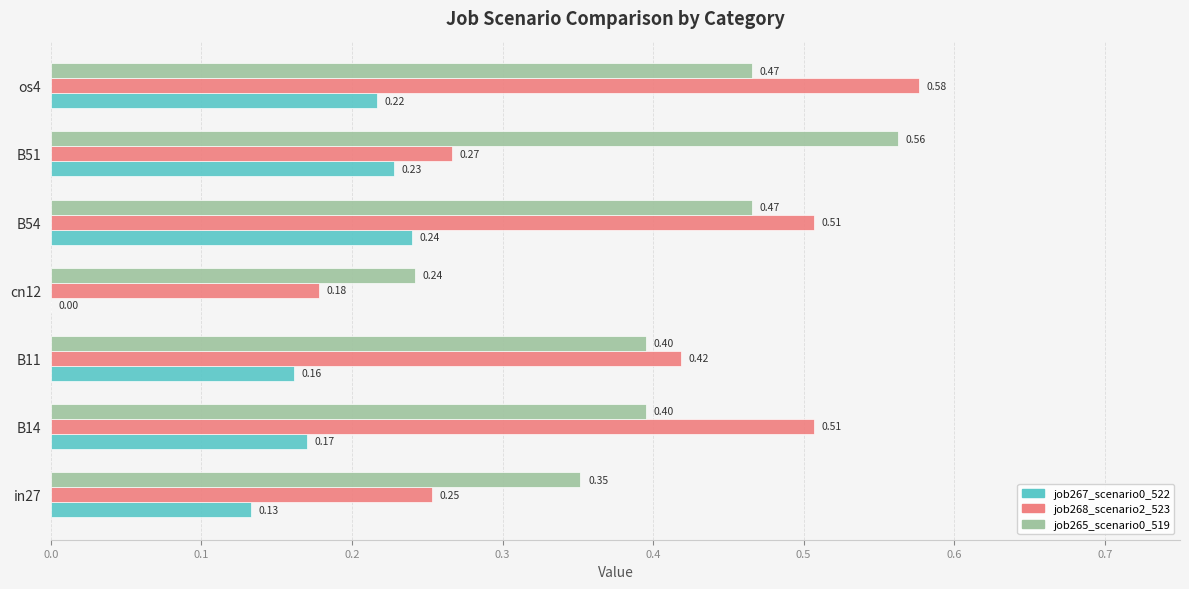

Which series changed the most between B54 and B51?

job268_scenario2_523